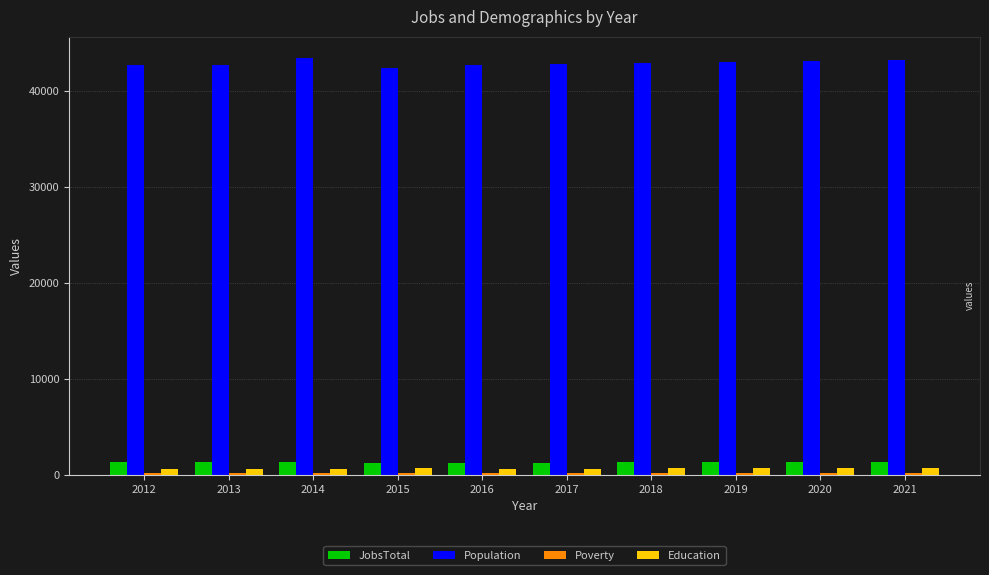

What is the difference between the highest and lowest values at 2012?

42560